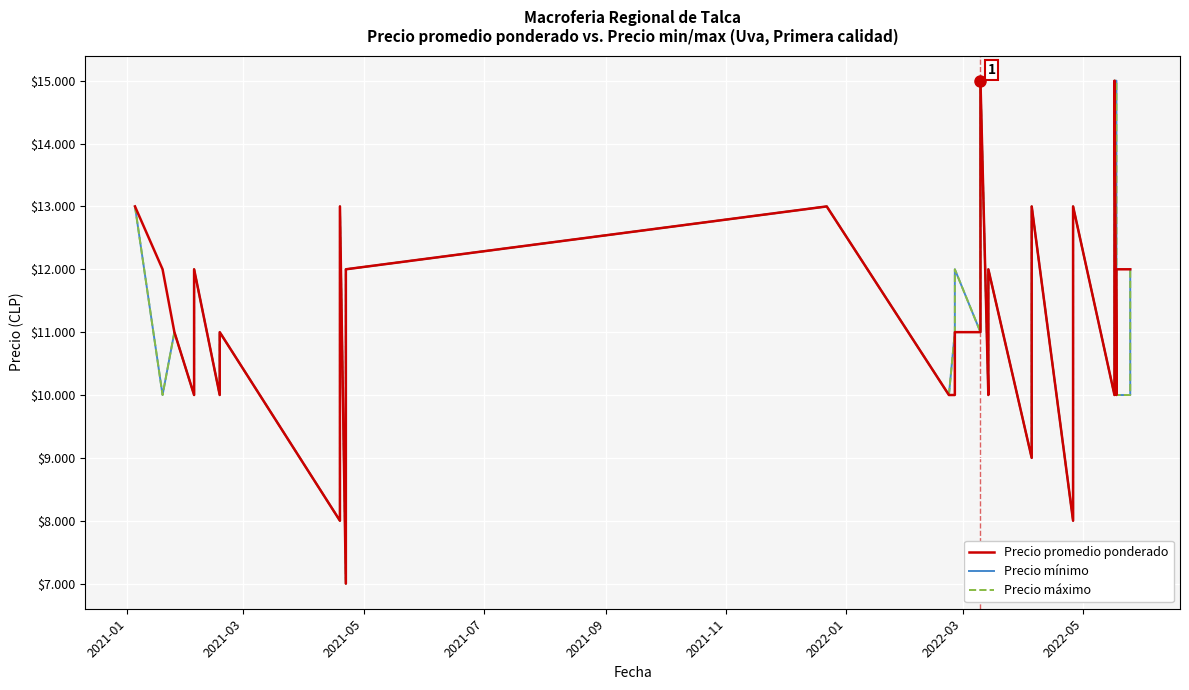

List the series in order of their overall mean, lowest first.

Precio promedio ponderado, Precio mínimo, Precio máximo